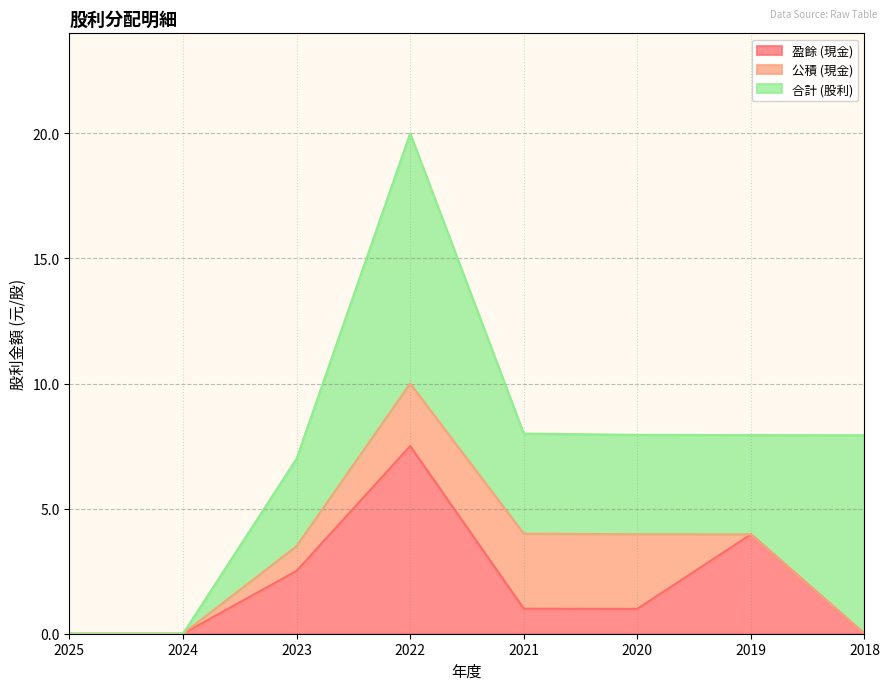

In 公積 (現金), how many points are higher than both neighbors (excluding endpoints)?

1